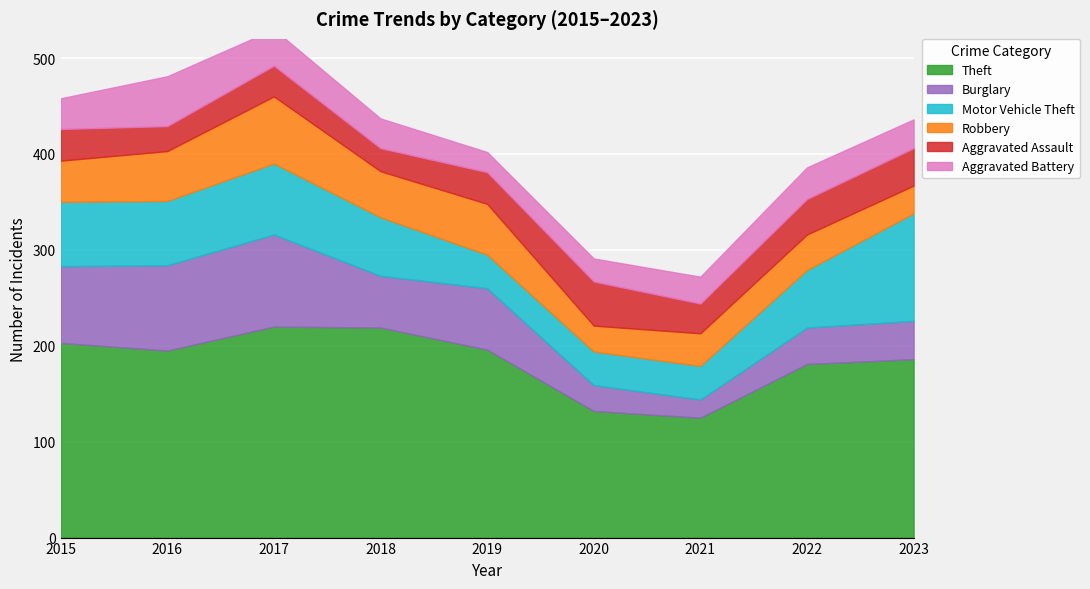

The Aggravated Assault series shows 32 at 2017. True or false?

True